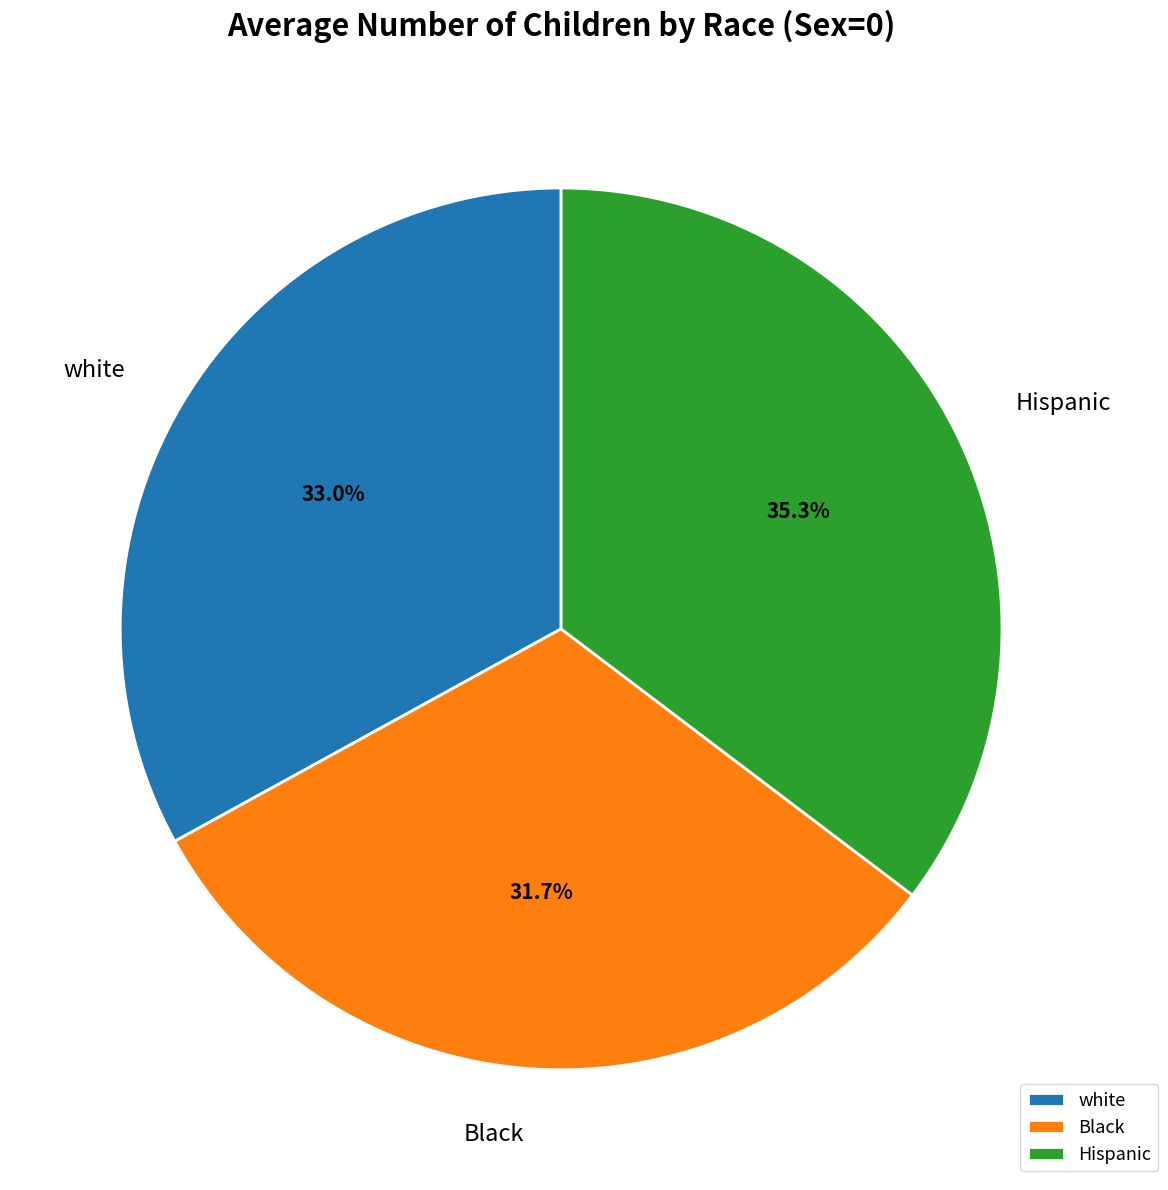

How many segments does this pie chart have?

3